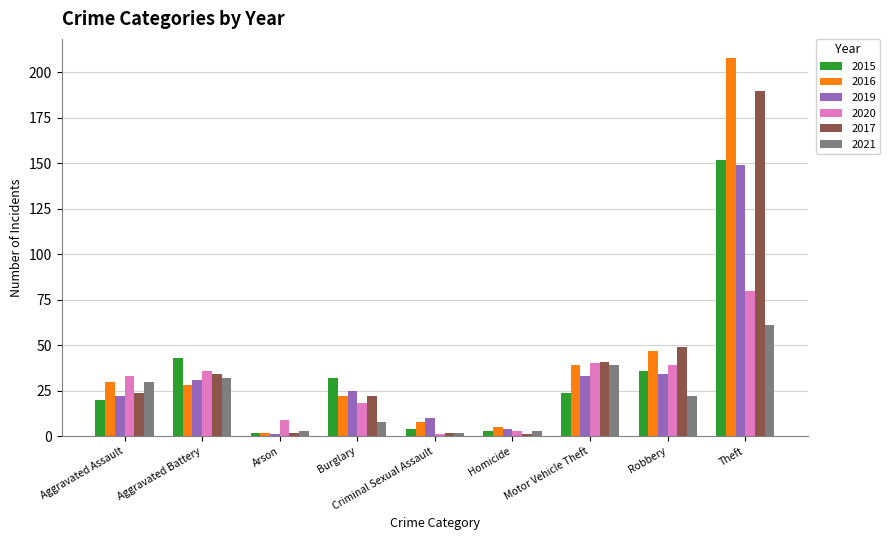

Is the value of 2015 at Aggravated Battery greater than the value of 2016 at Arson?

Yes